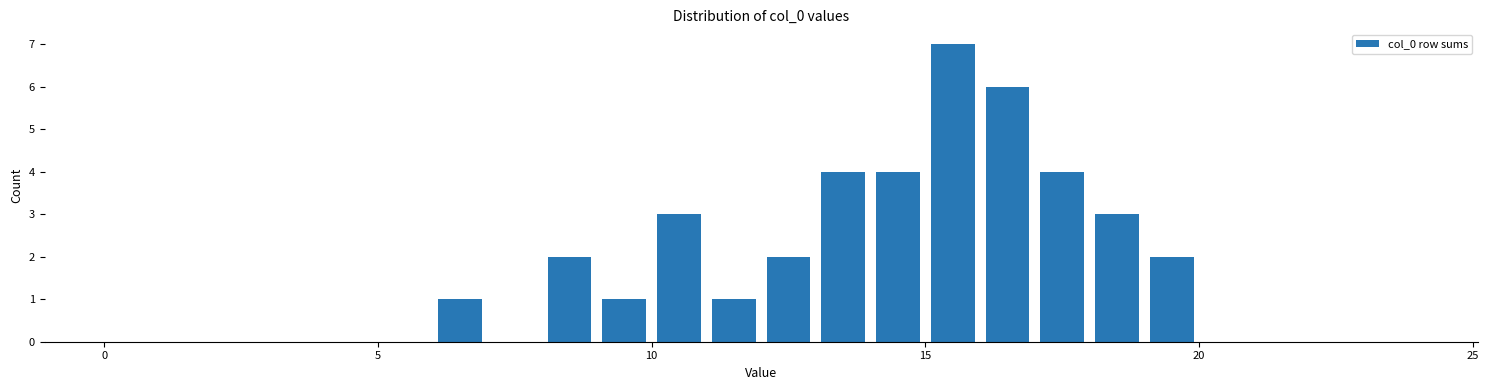

Read against the x-axis, roughly where is the centre of the tallest bar?

15.5